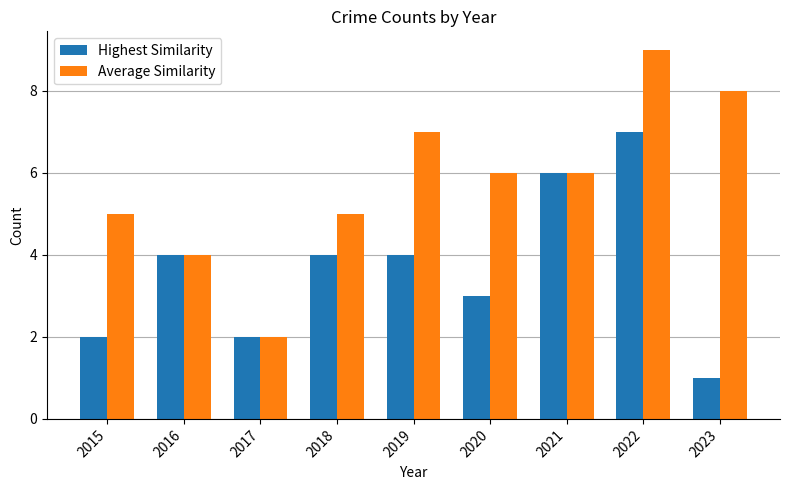

Read the Average Similarity value at 2022.

9